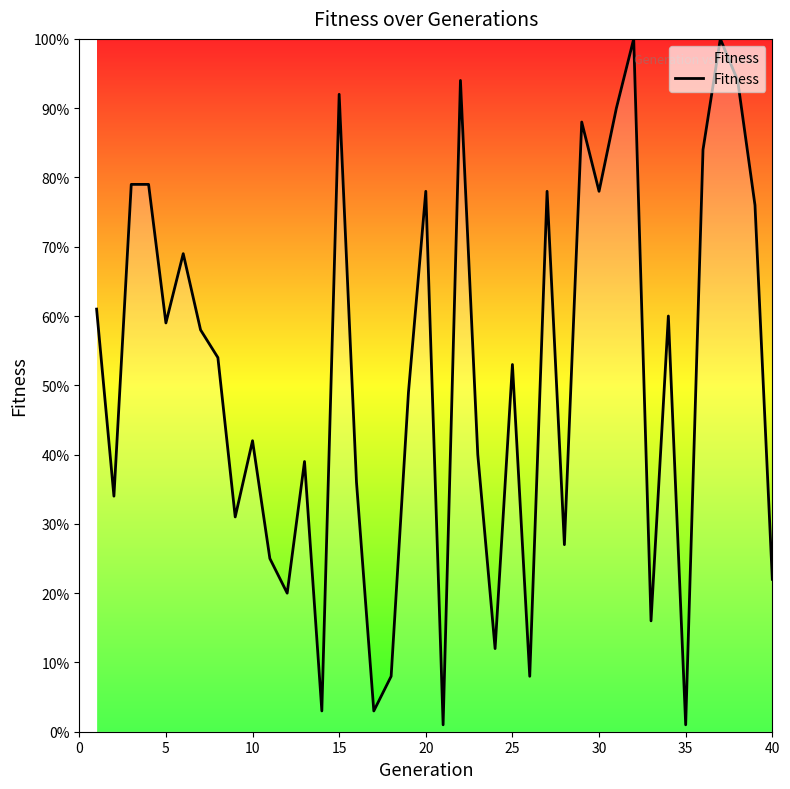

What is the maximum value shown in the chart?

100